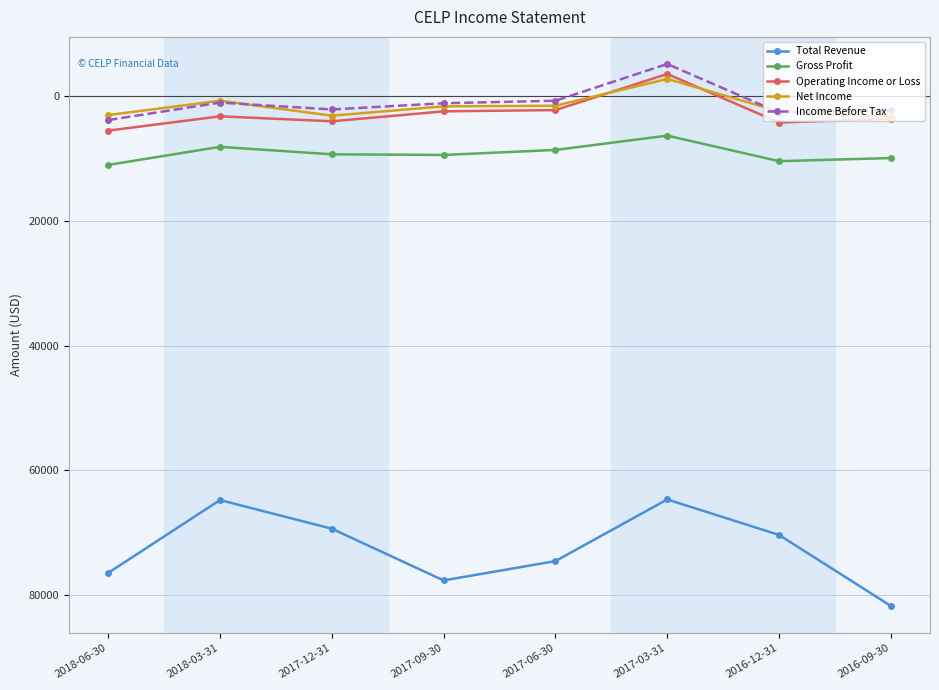

True or false: Total Revenue has a value of 107643 at 2018-03-31.

False